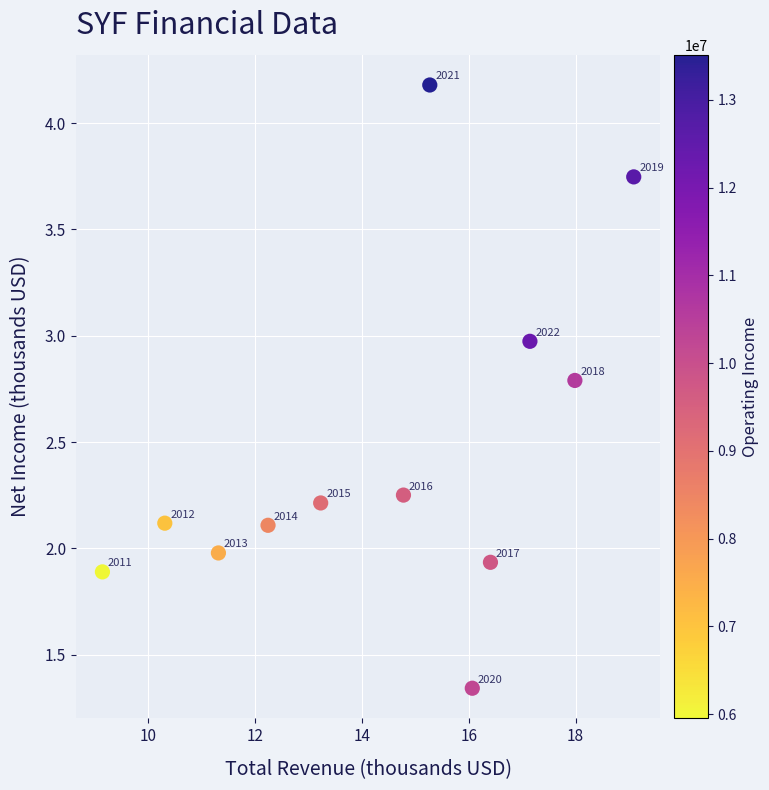

What is the range of Y values (max minus min)?

2.8